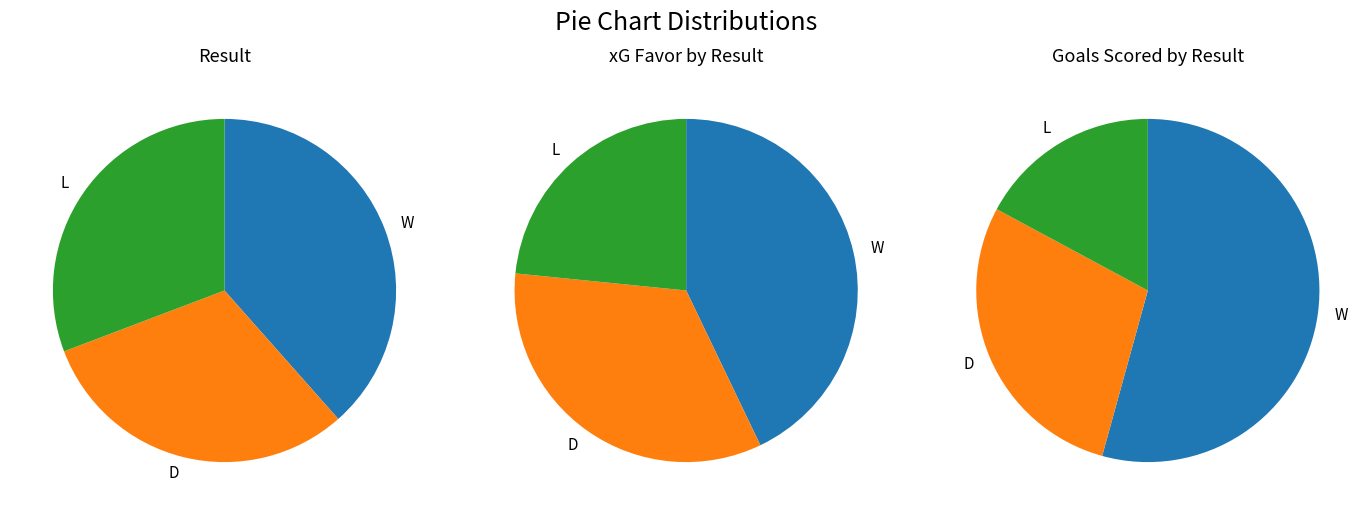

How many slices are in this pie chart?

3